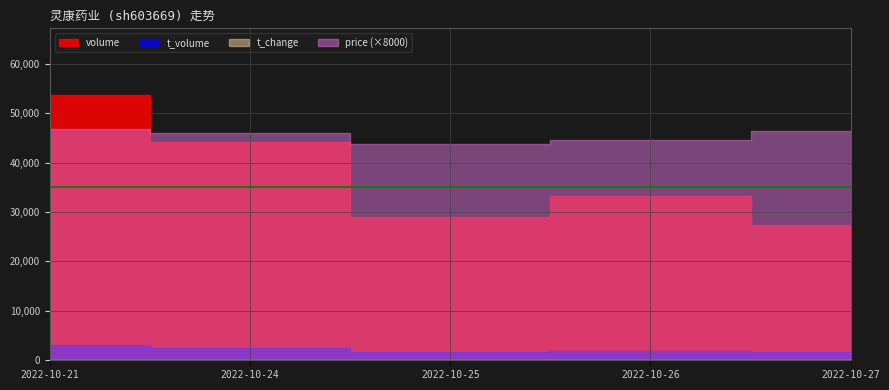

Between 2022-10-24 and 2022-10-27, which series saw the biggest shift?

volume